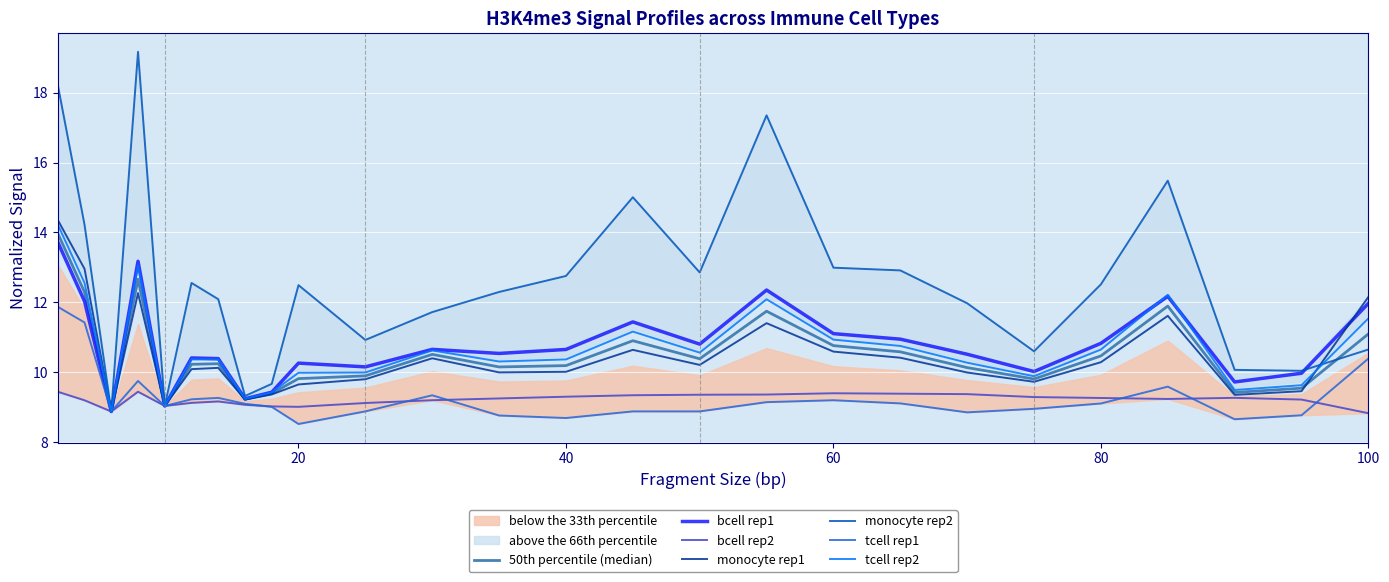

Is the value of bcell_sample1 at 8 greater than the value of tcell_sample2 at 55?

Yes